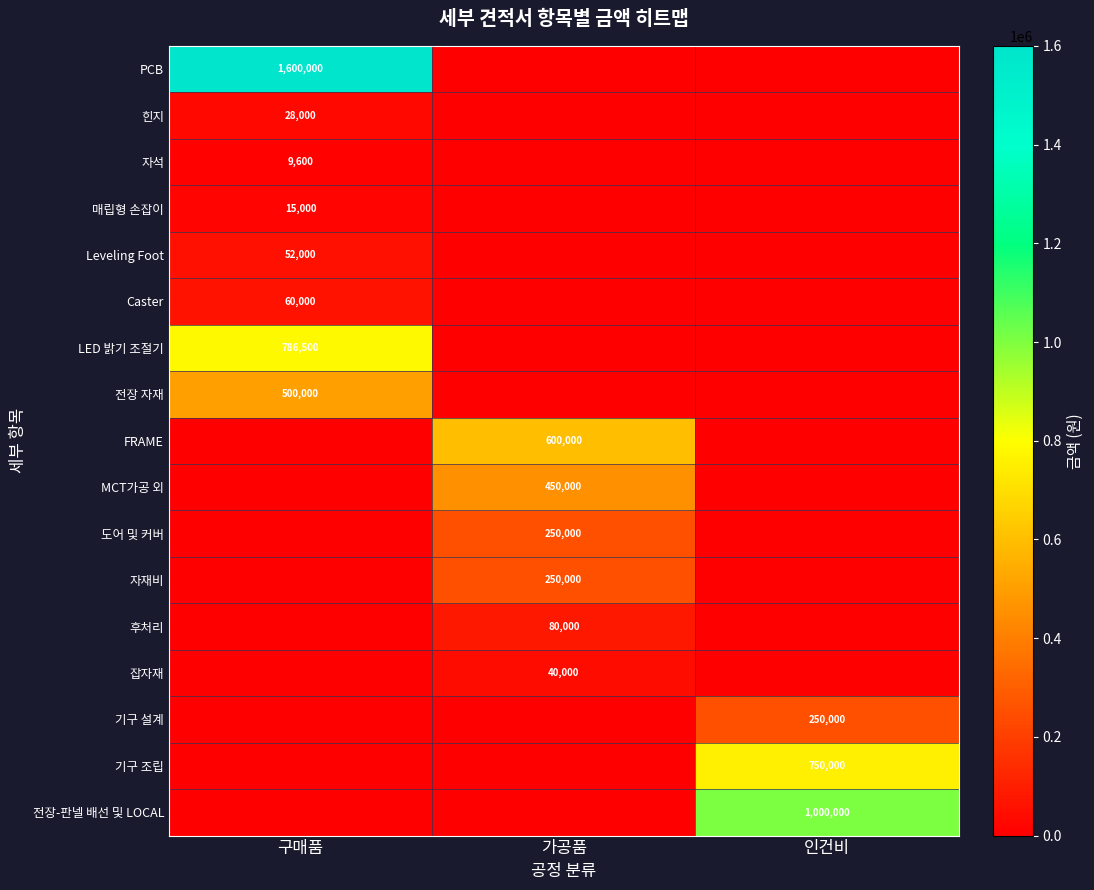

Is the value of PCB at 구매품 greater than the value of 자재비 at 가공품?

Yes